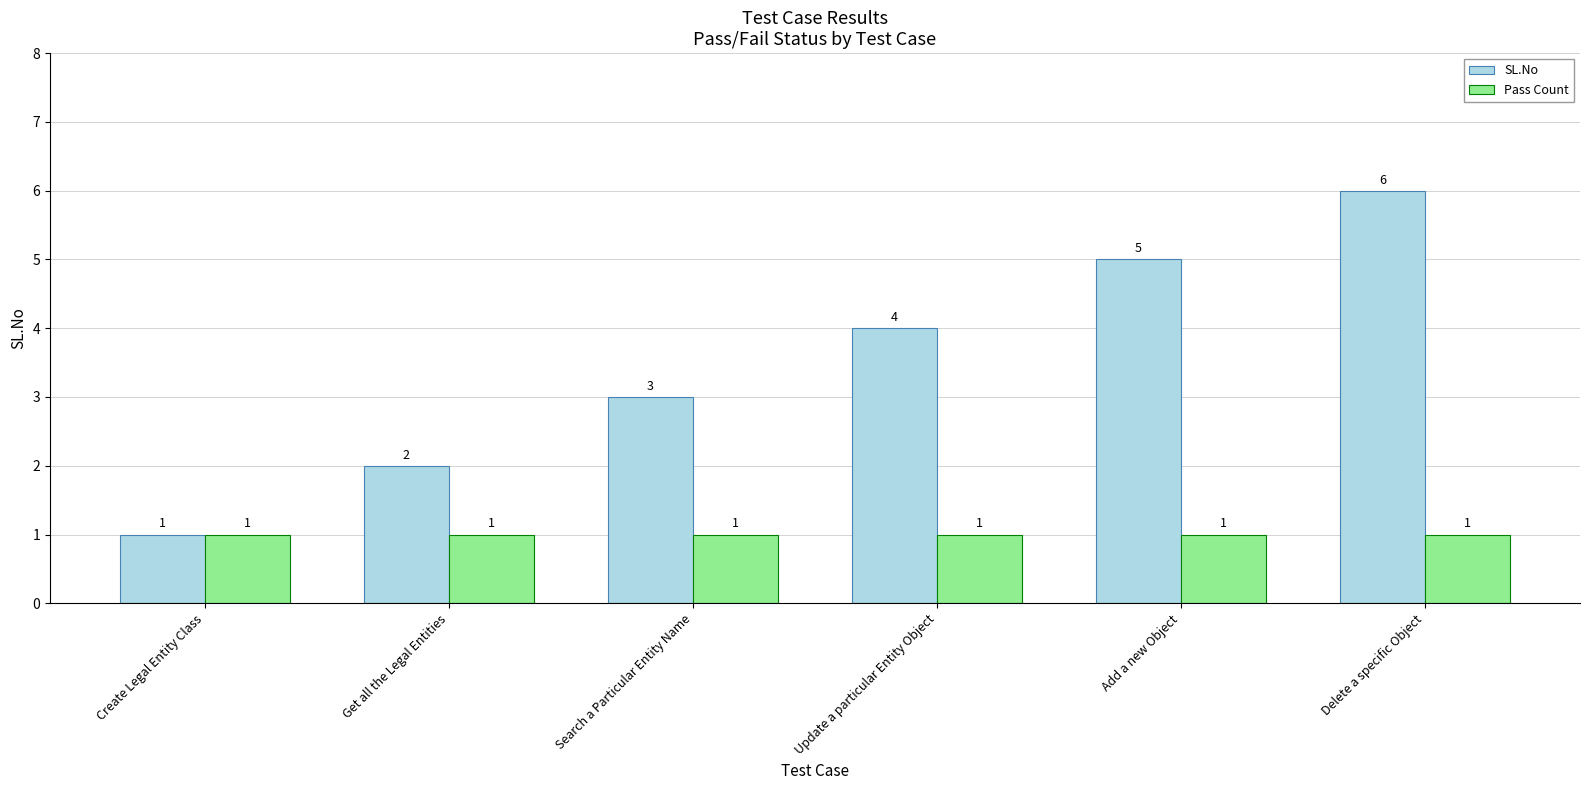

What is the label of the 3rd bar from the right?

Update a particular Entity Object